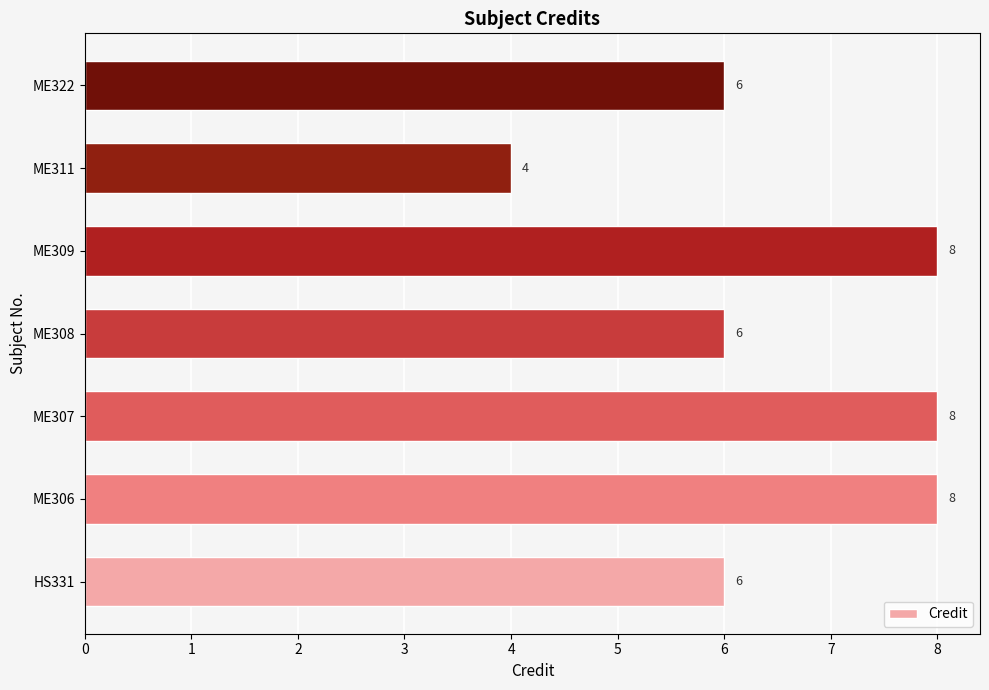

Reading bottom to top, extract all data points from this chart.

6	8	8	6	8	4	6